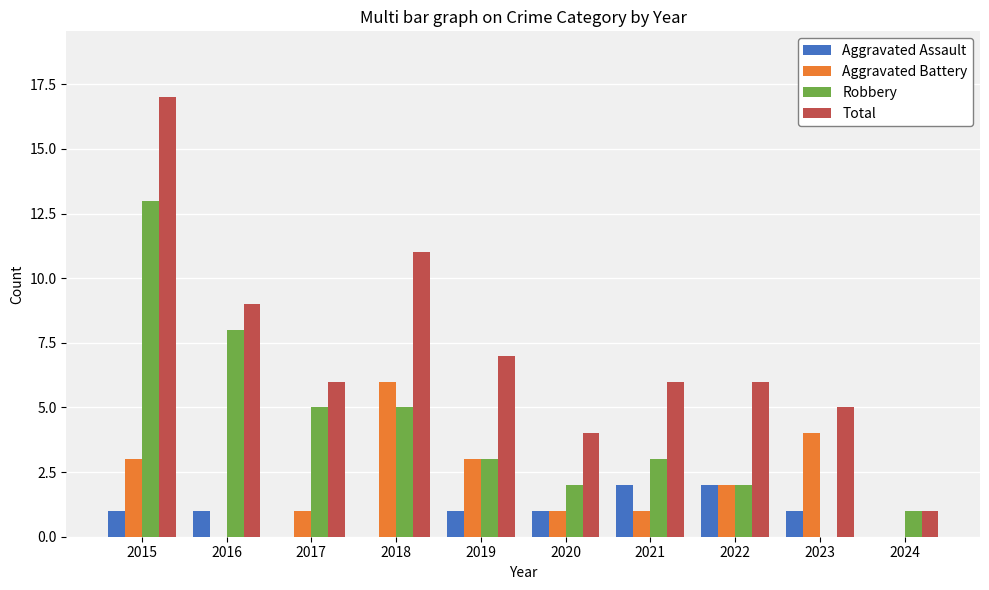

Reading left to right, transcribe all the data shown in this chart.

Aggravated Assault: 1	1	0	0	1	1	2	2	1	0
Aggravated Battery: 3	0	1	6	3	1	1	2	4	0
Robbery: 13	8	5	5	3	2	3	2	0	1
Total: 17	9	6	11	7	4	6	6	5	1